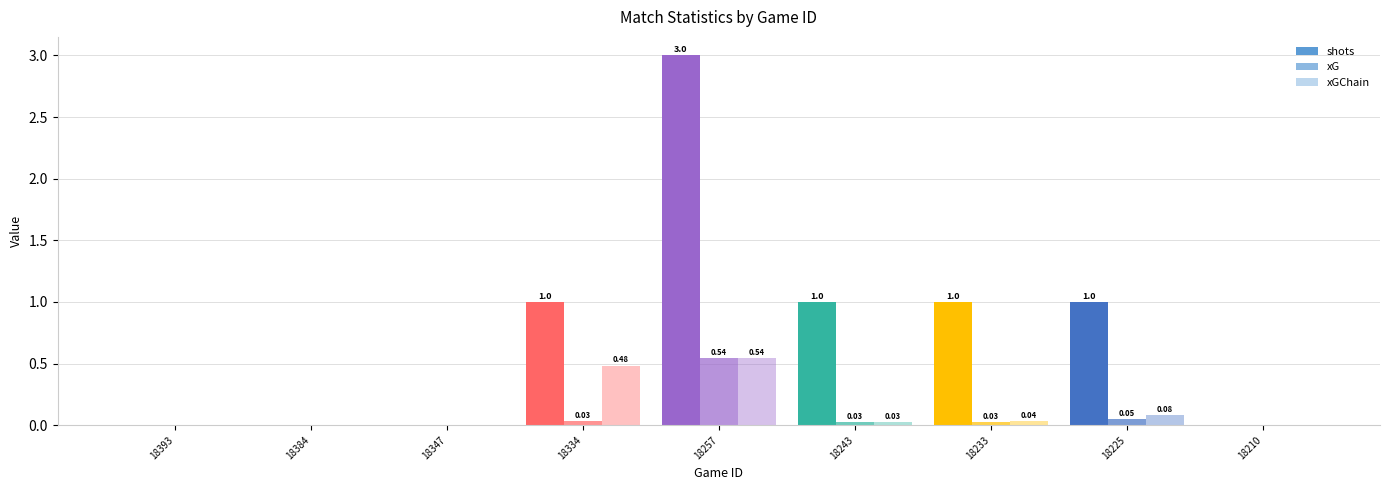

Reading right to left, list all the values displayed in this chart.

shots: 0.0	1.0	1.0	1.0	3.0	1.0	0.0	0.0	0.0
xG: 0.0	0.0	0.0	0.0	0.5	0.0	0.0	0.0	0.0
xGChain: 0.0	0.1	0.0	0.0	0.5	0.5	0.0	0.0	0.0